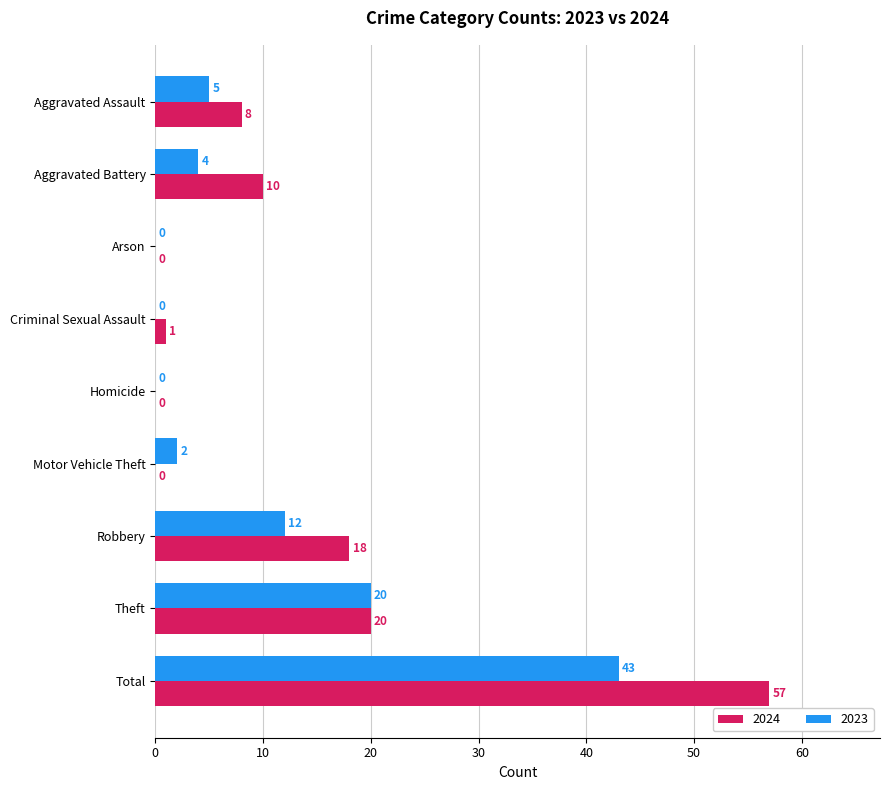

What is the approximate value of 2024 at Robbery?

18